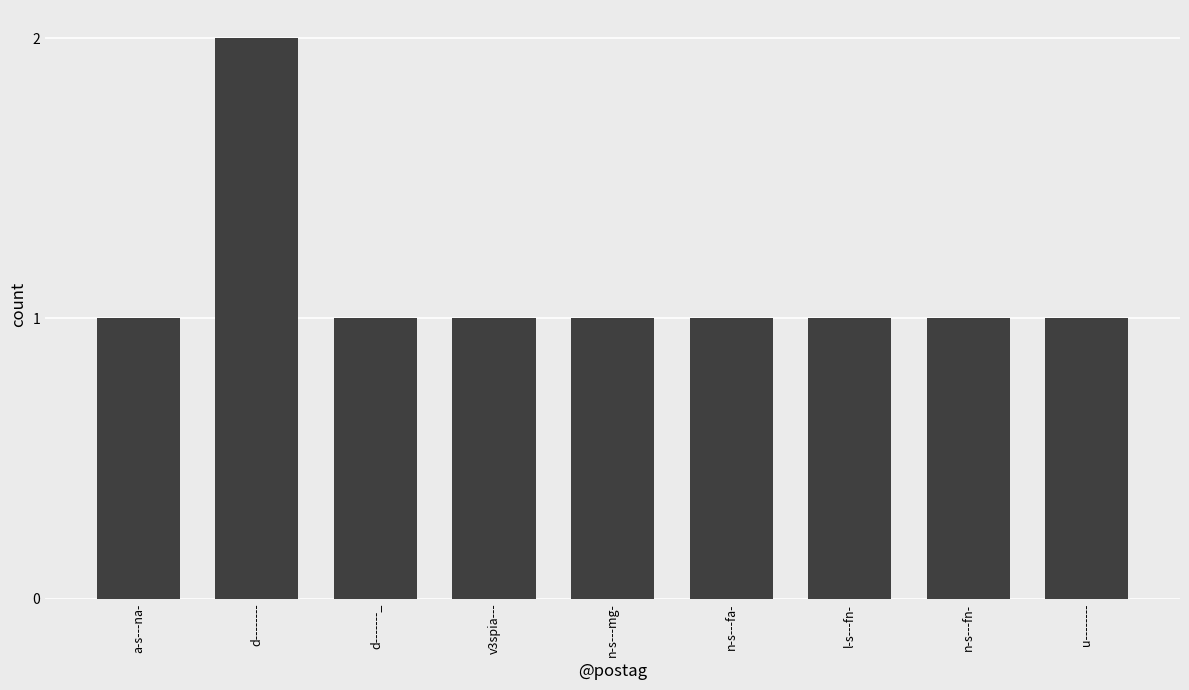

What is the maximum value shown in the chart?

2